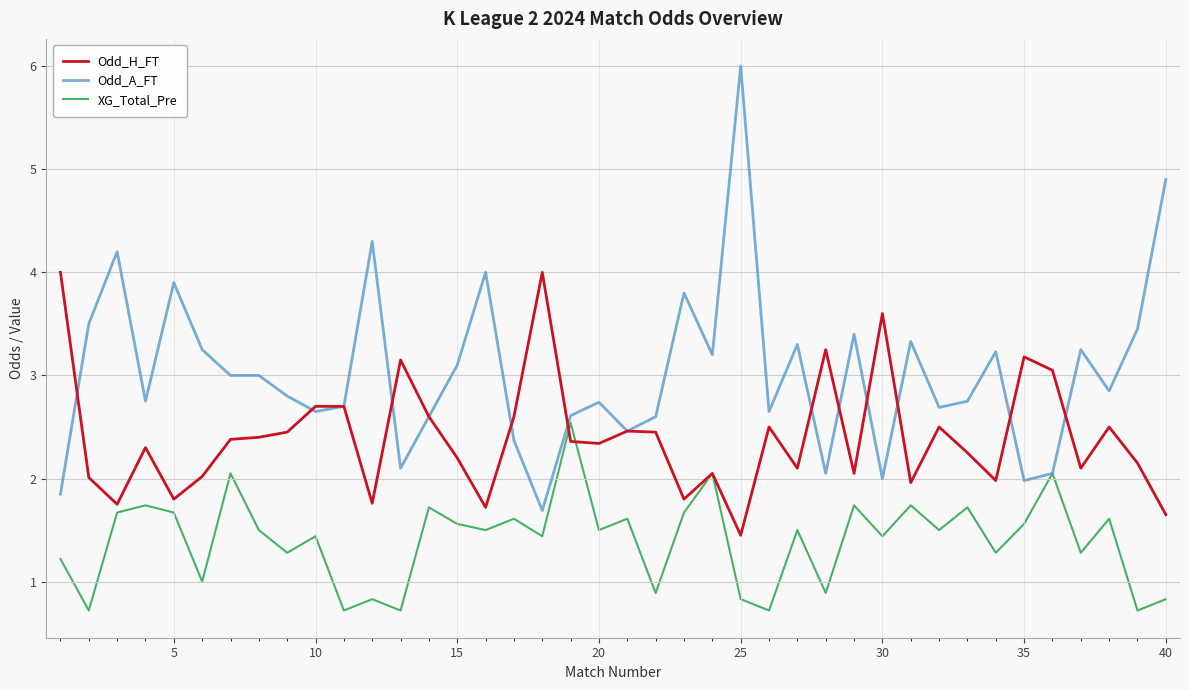

Which series has the widest spread of values?

Odd_A_FT